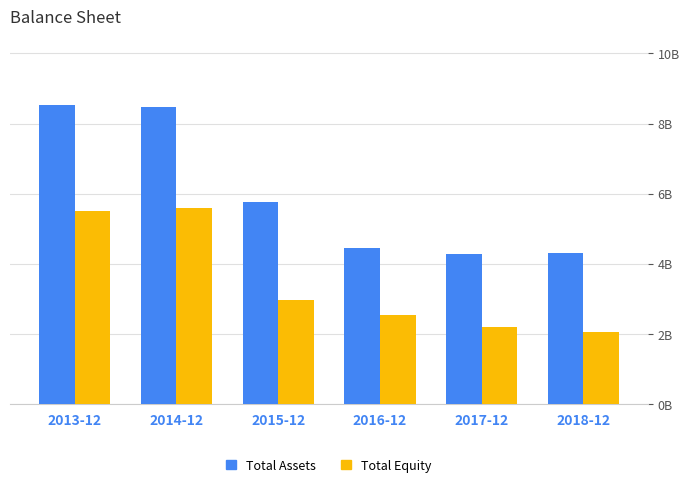

Does the chart contain any negative values?

No